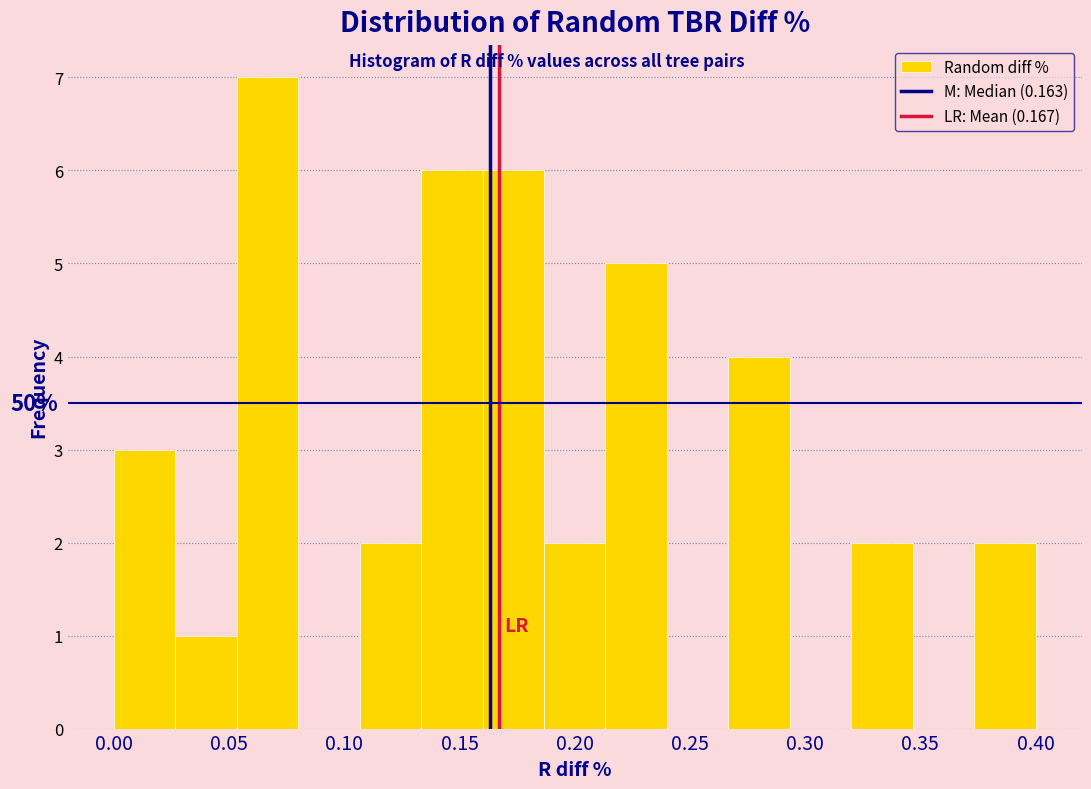

Which range on the x-axis has the tallest bar?

0.055 to 0.080